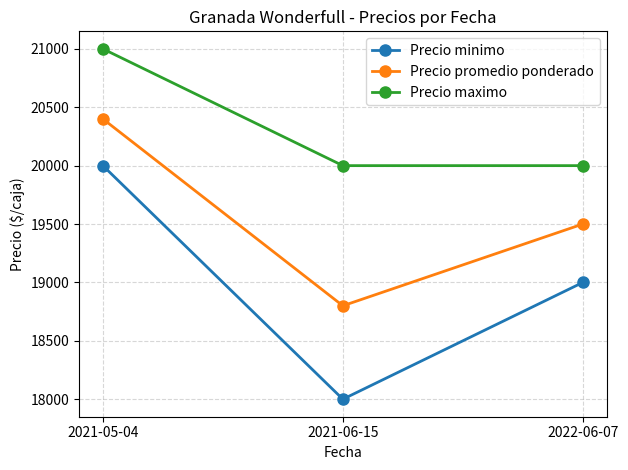

The value of Precio minimo at 2021-06-15 is 11933. True or false?

False